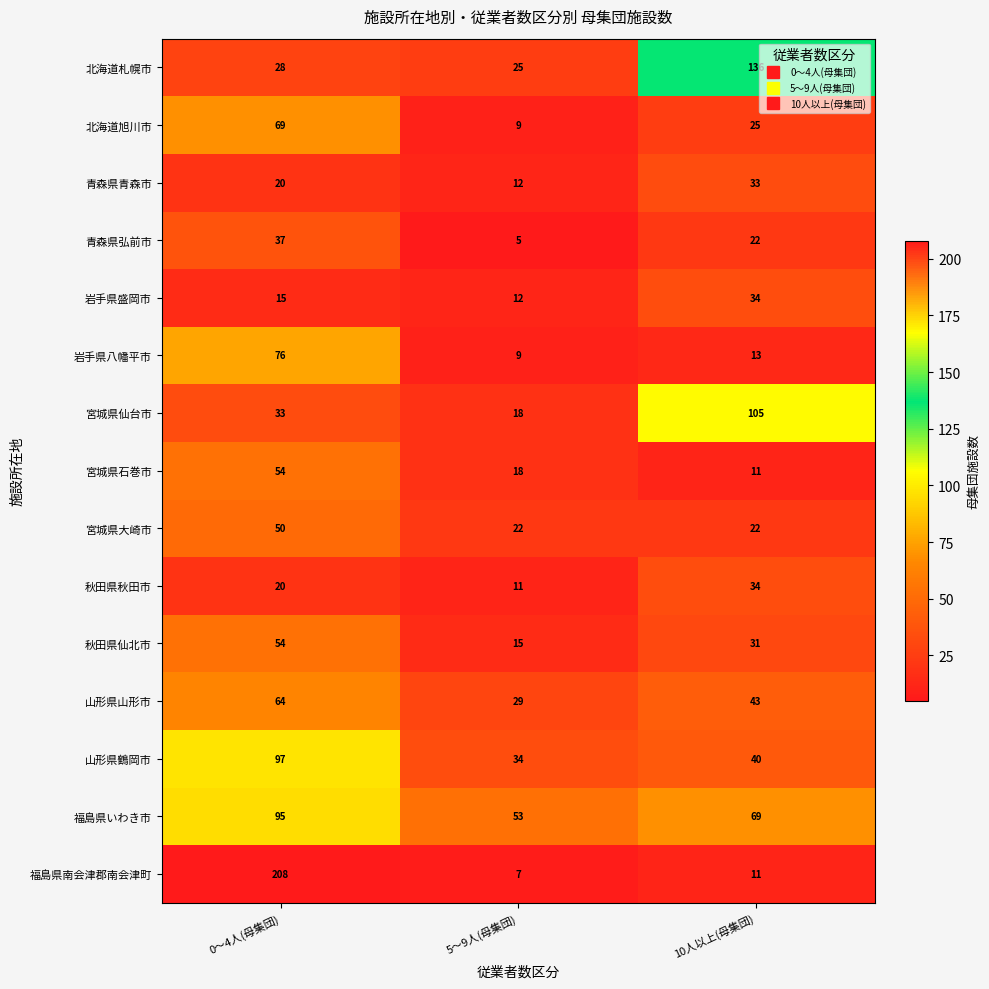

List the labels in order of 岩手県八幡平市 value, largest first.

0～4人(母集団), 10人以上(母集団), 5～9人(母集団)